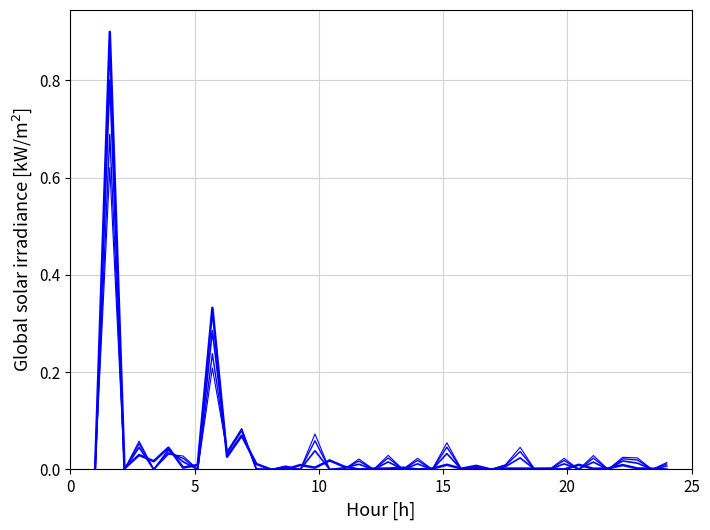

Does the chart display data point markers on the line(s)?

No